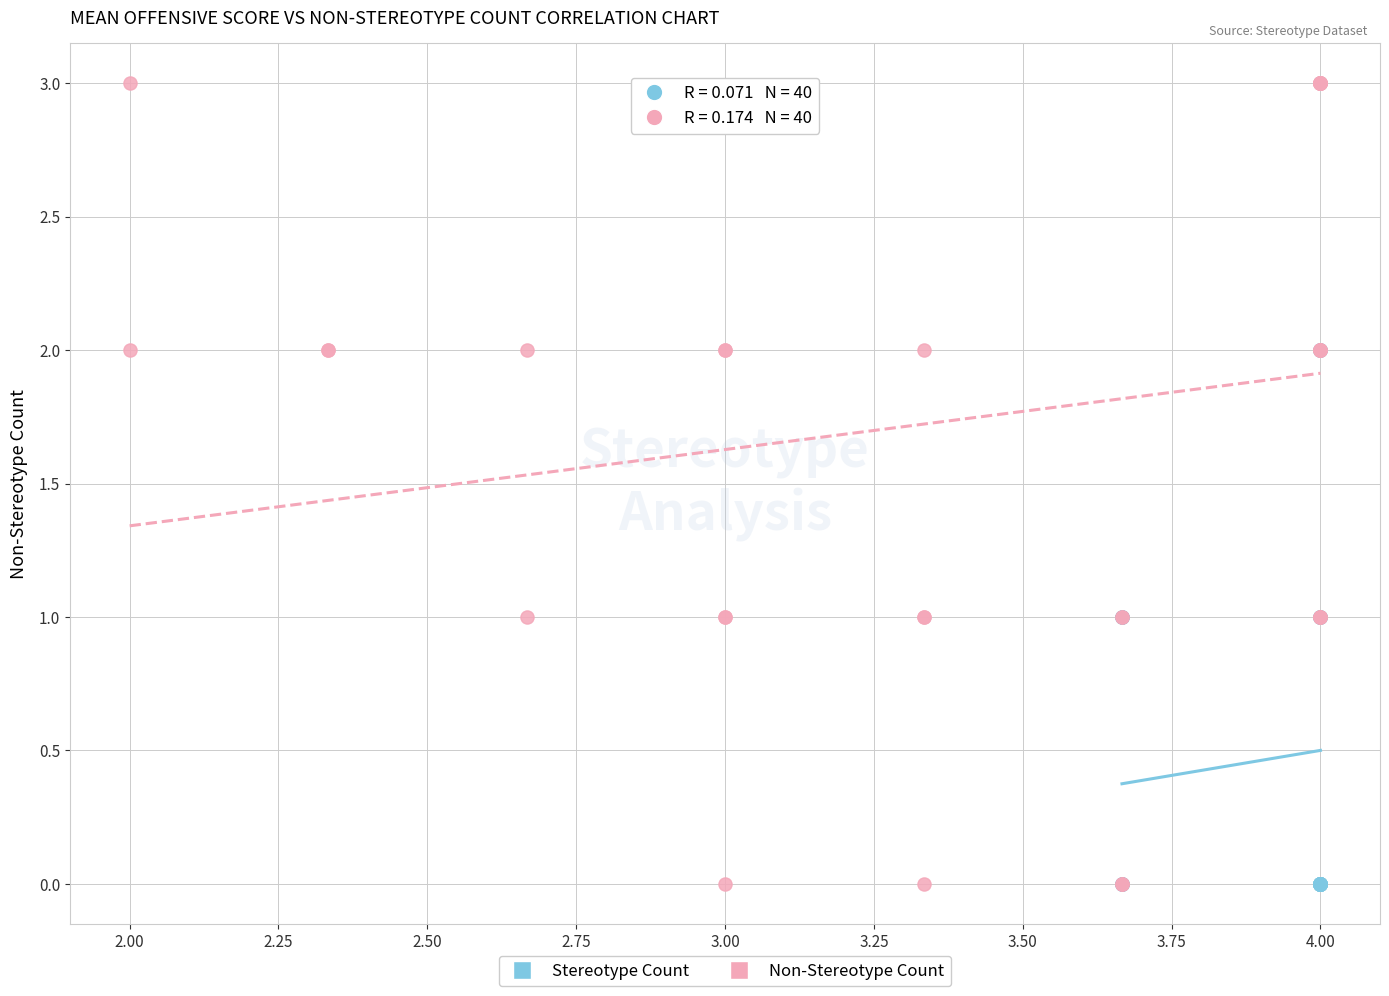

Which series contains the highest Y value?

Non-Stereotype Count